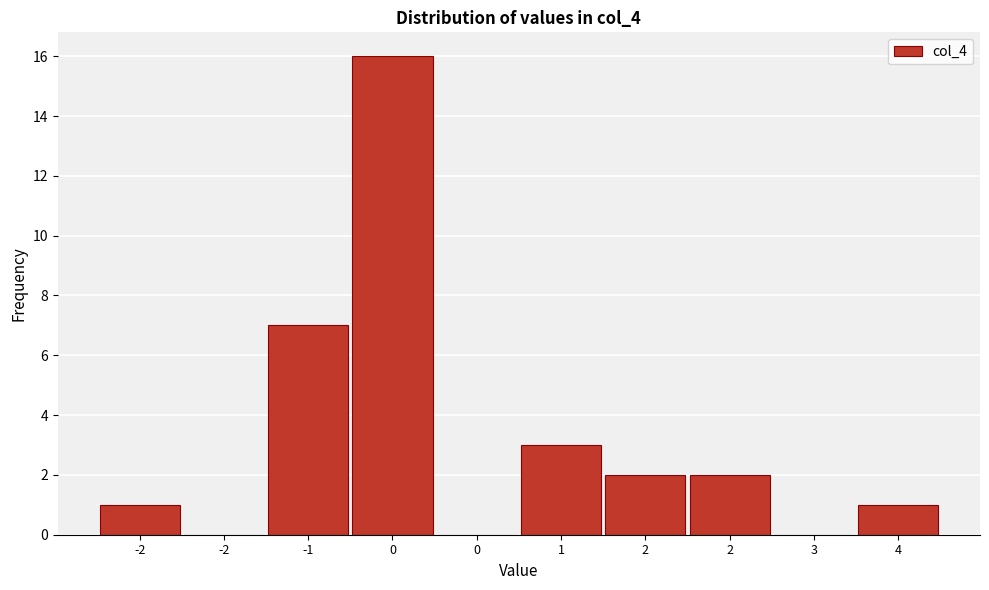

Are the bars horizontal?

No